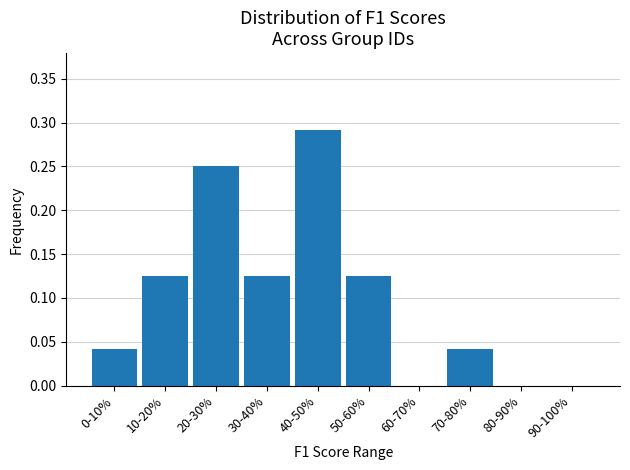

Which category has the highest value across all series?

40-50%